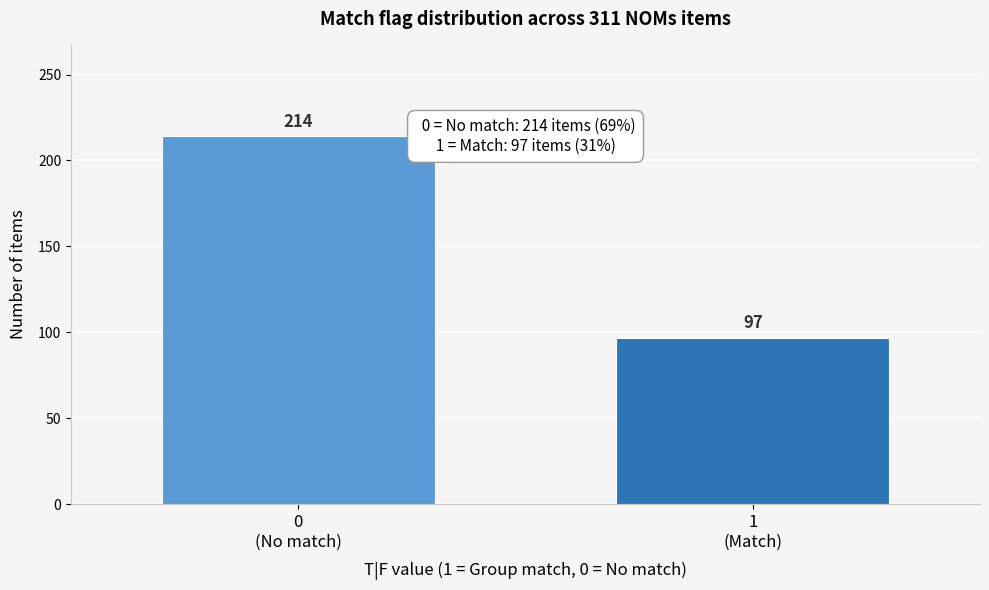

Reading left to right, list all the values displayed in this chart.

214	97